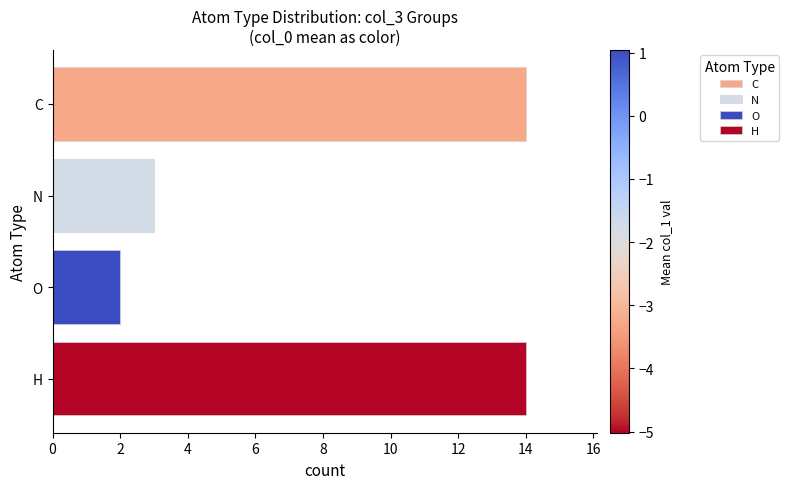

What is the difference between the maximum and minimum values?

12